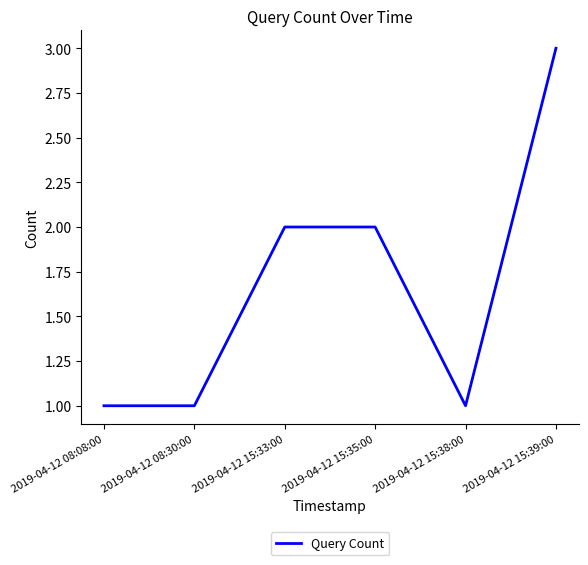

Reading right to left, extract all data points from this chart.

3	1	2	2	1	1